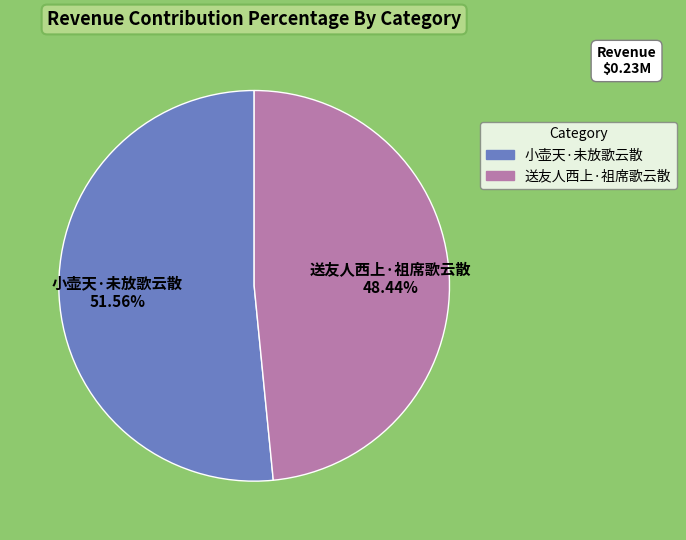

The 小壶天·未放歌云散 slice represents 40% of the pie. True or false?

False